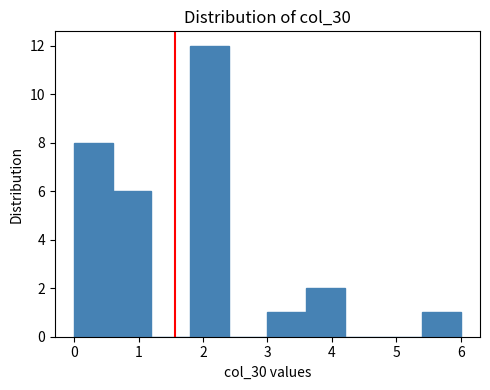

How tall is the bar that spans 3.0 to 3.6 on the x-axis? The values are not printed on the chart, so give them approximately, as read against the axis.

1